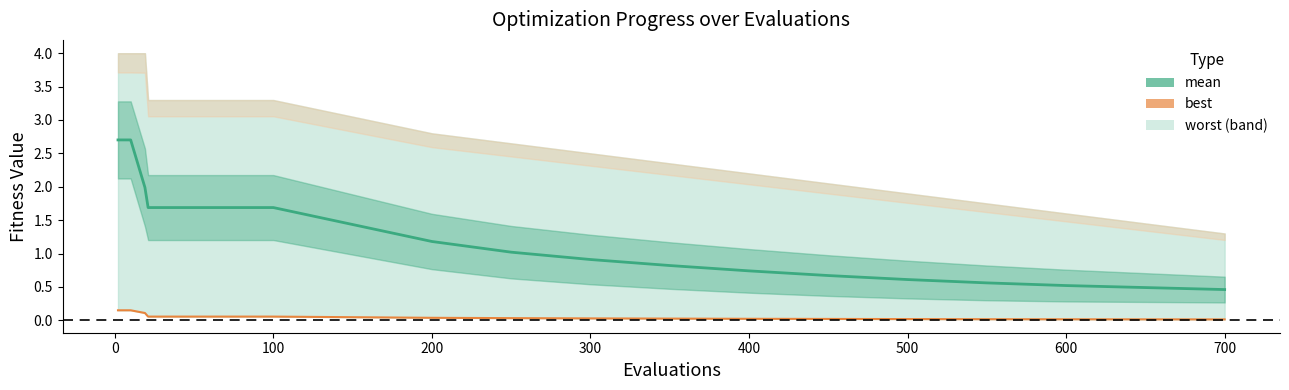

What is the maximum value for best?

0.1